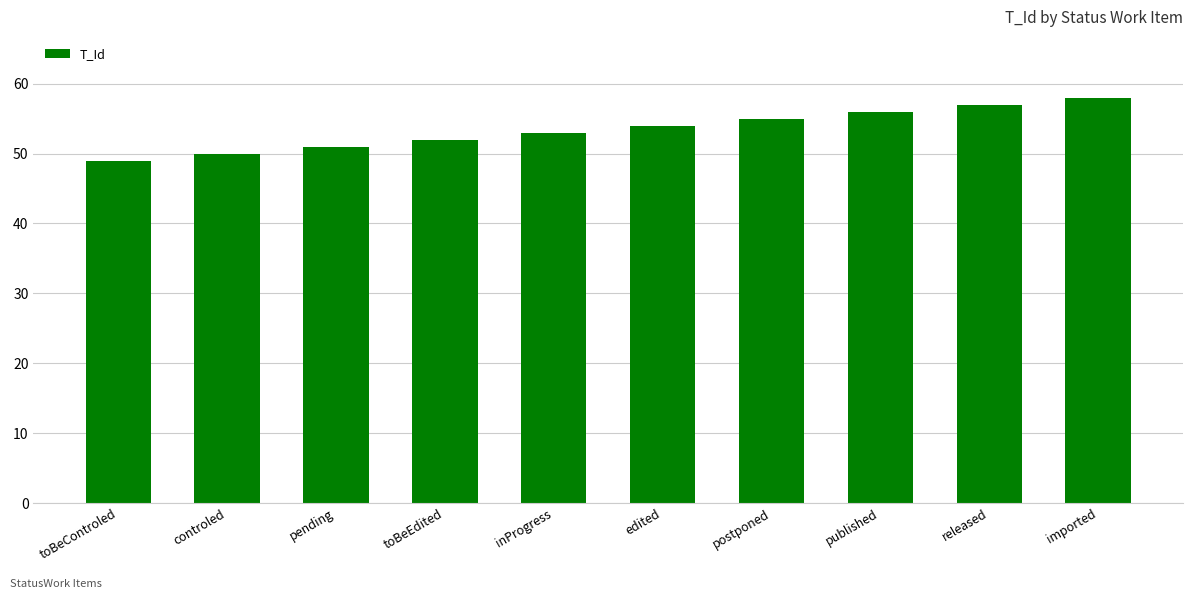

What is the label of the 10th bar from the right?

toBeControled